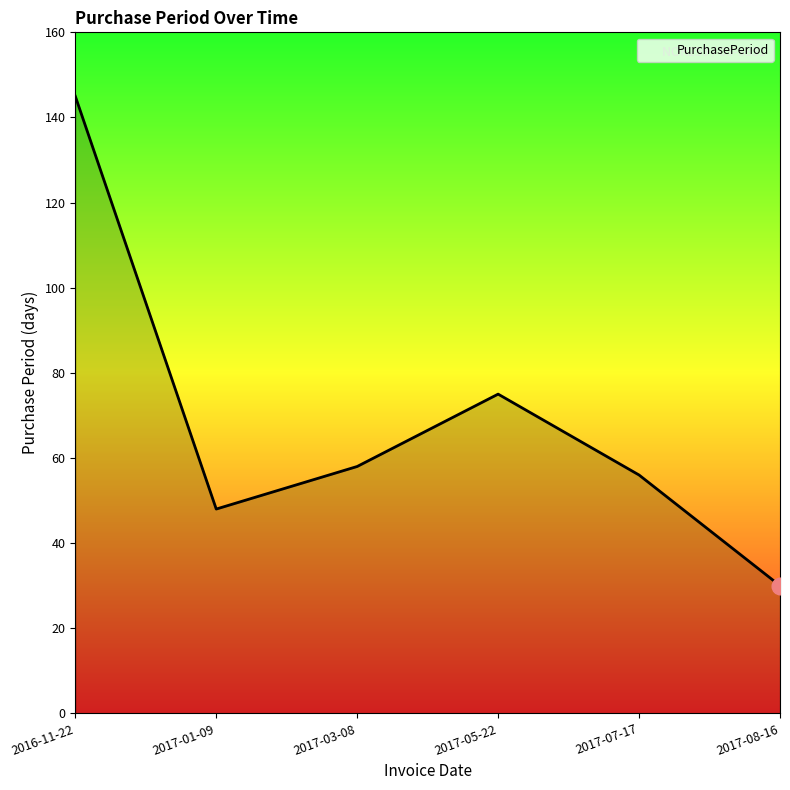

Is it true that the value at 2017-08-16 is 30?

True